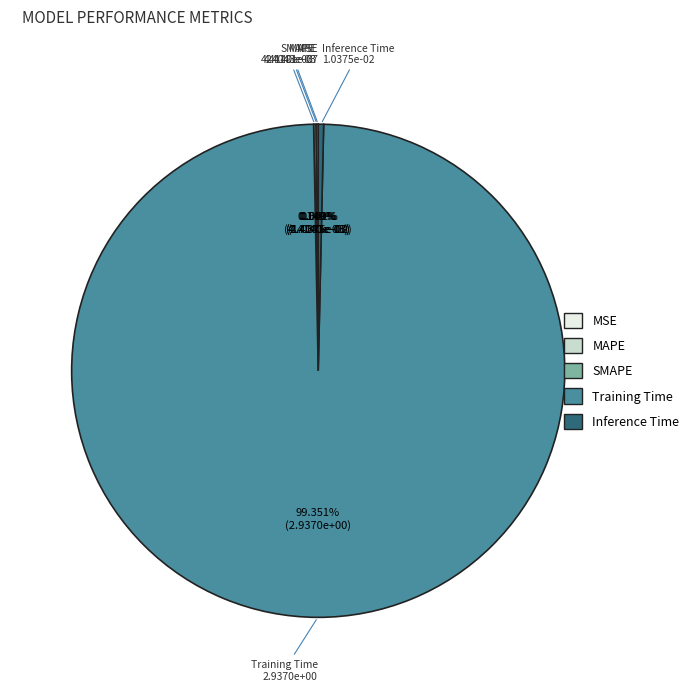

To the nearest percent, what is the difference between the largest and smallest slice percentages?

99%